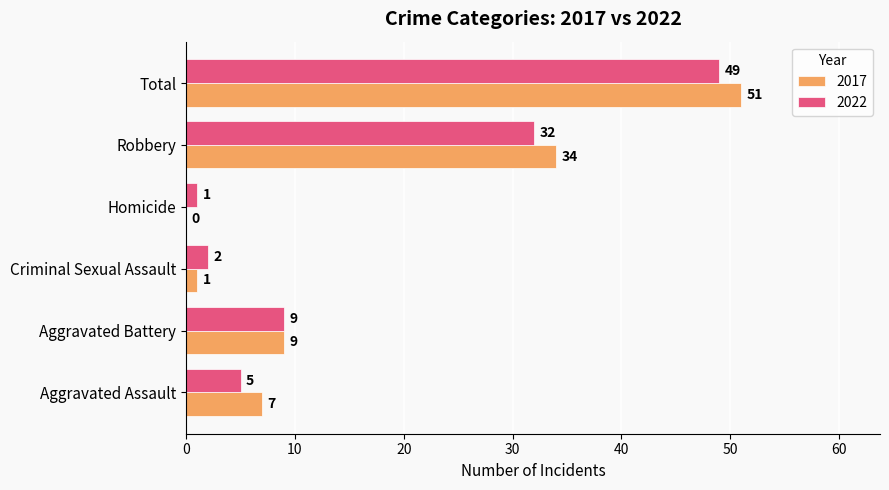

Which series has the largest total across all categories?

2017